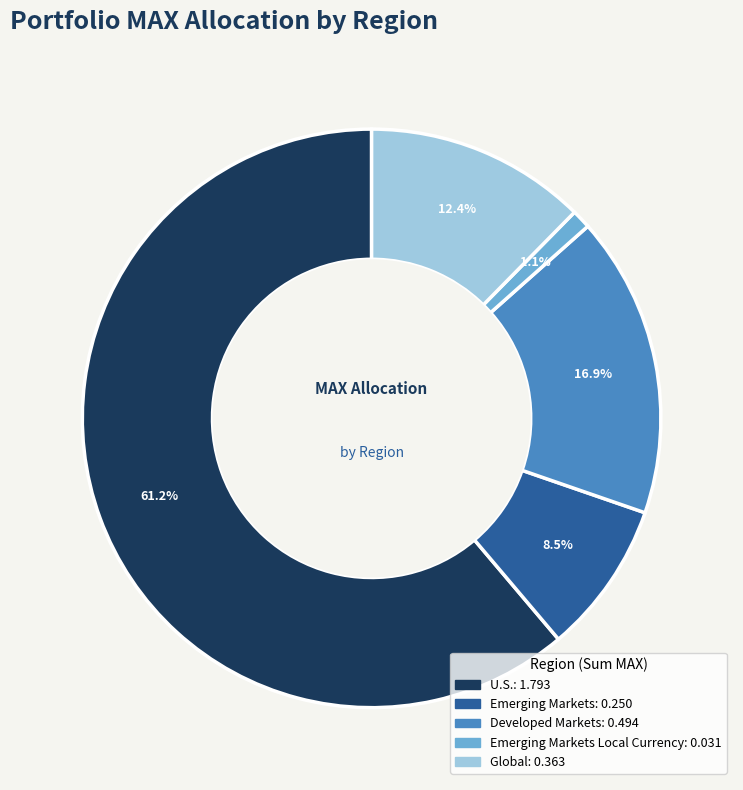

Does any single category account for the majority?

Yes